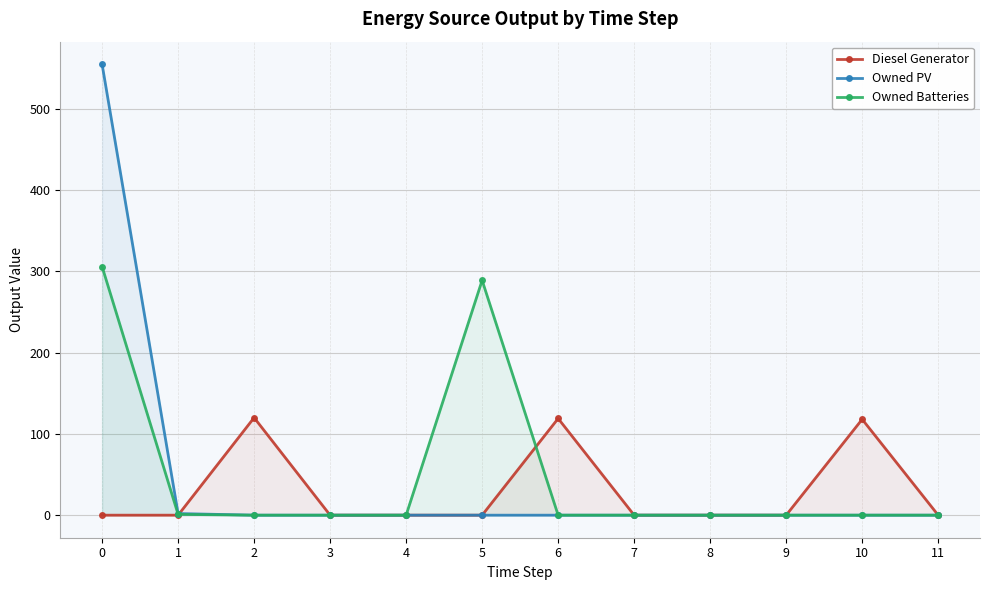

True or false: Owned PV has a value of 0 at 6.

True